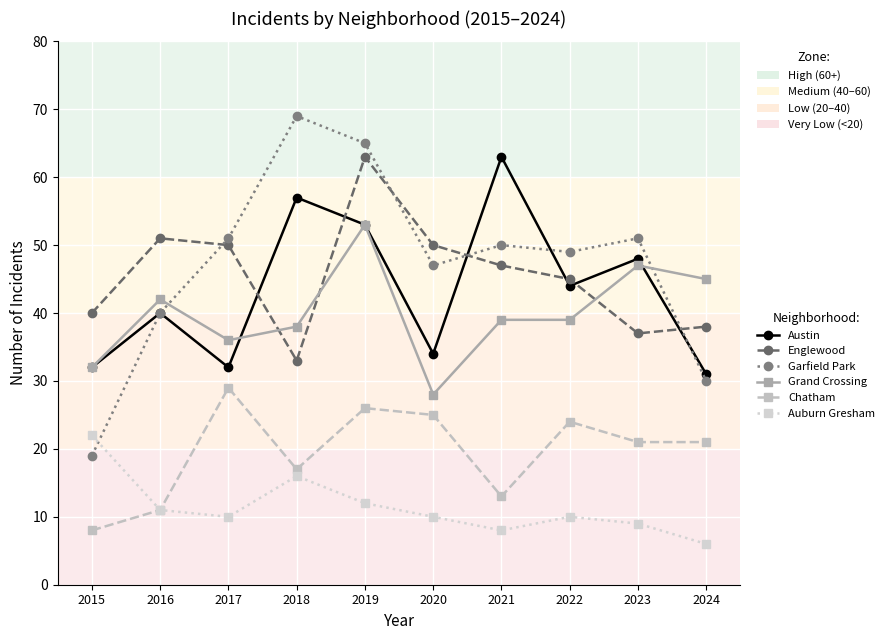

After their last crossing, which series has the higher values: Auburn Gresham or Garfield Park?

Garfield Park